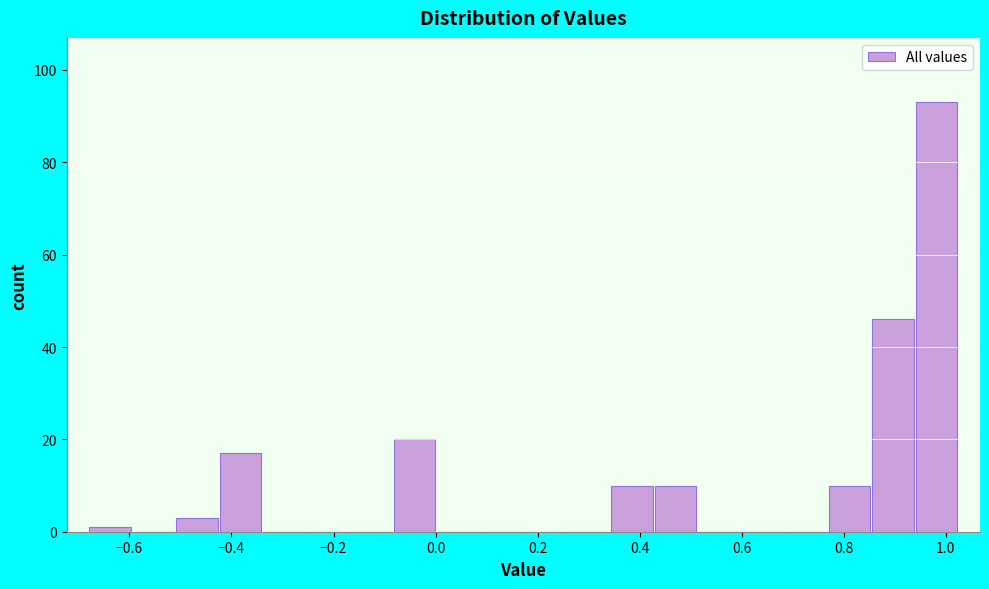

Over which range of the x-axis is the bar tallest?

0.94 to 1.02